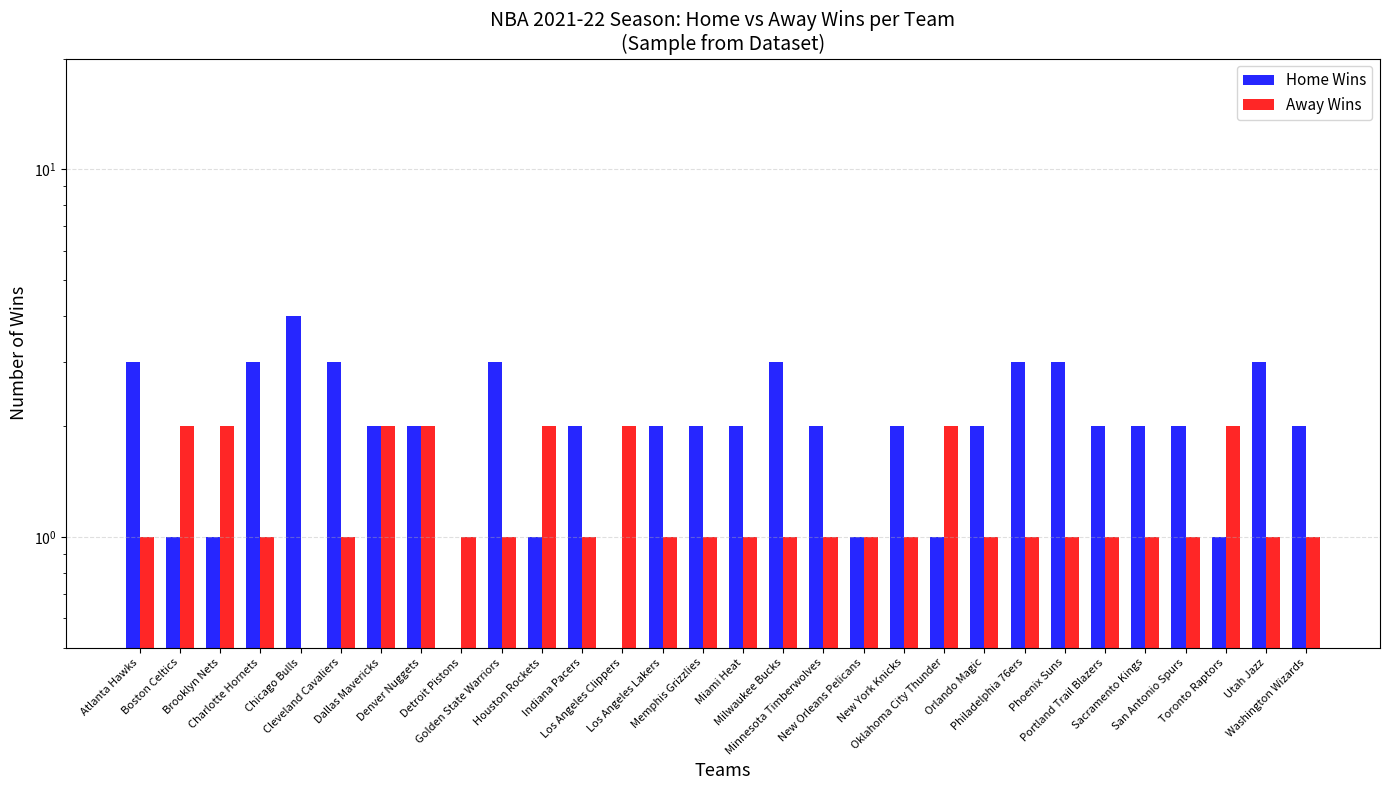

What position from the left is Los Angeles Lakers?

14